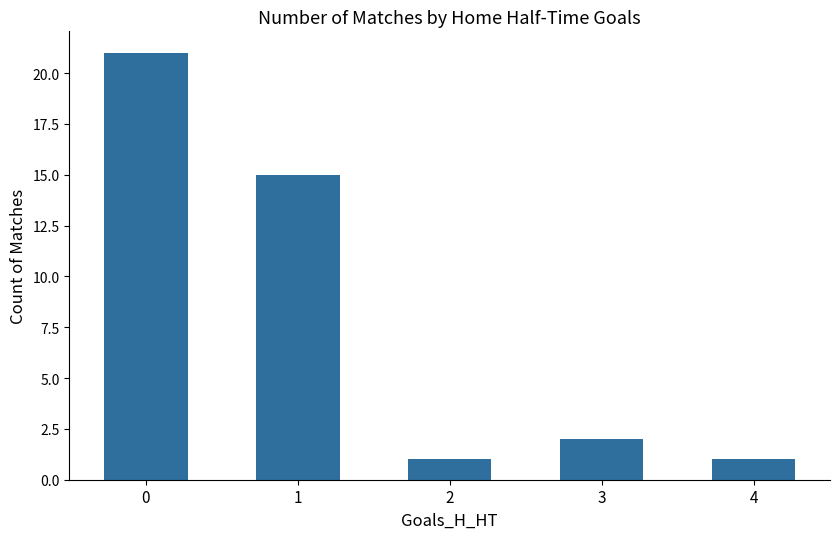

Where is the data nearest to the value 11?

1